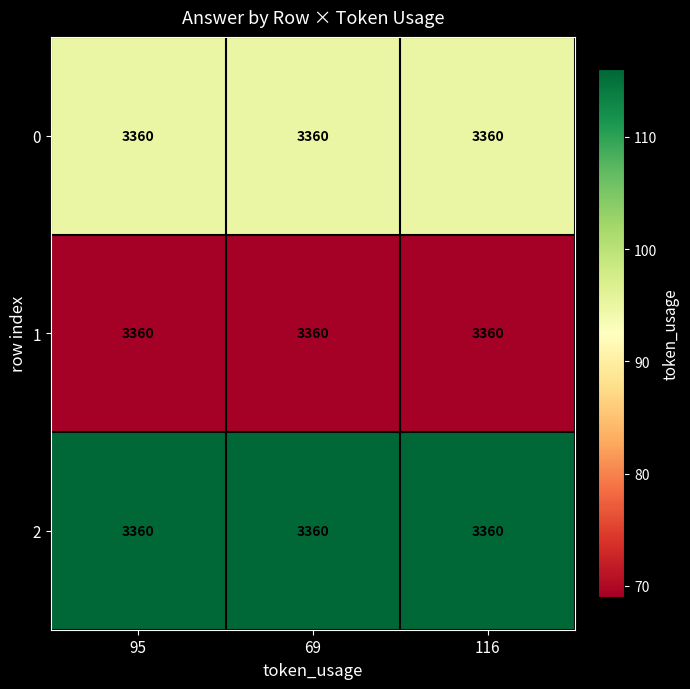

What is the minimum value shown in the chart?

69